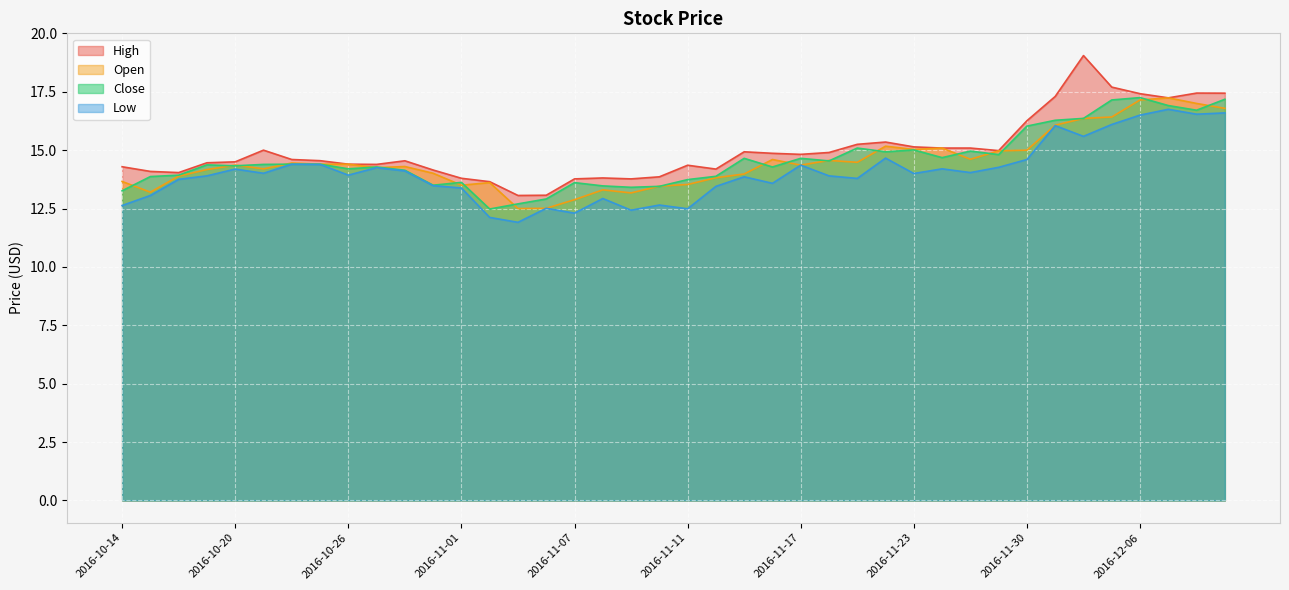

How many lines are shown in the chart?

4